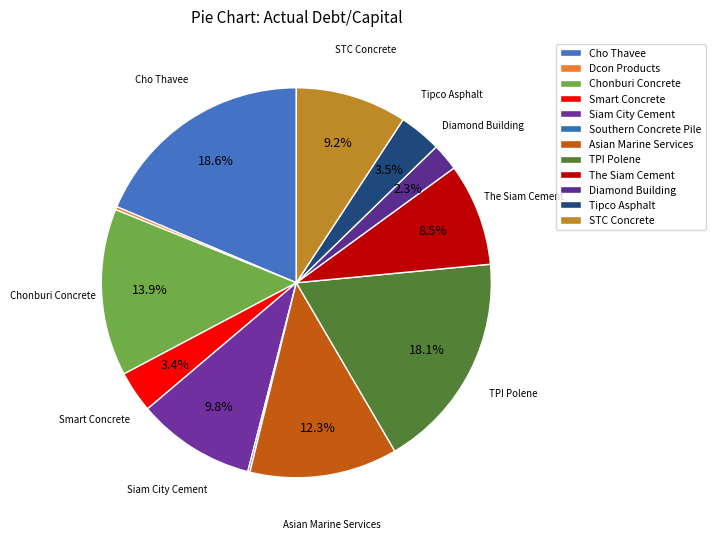

Rank the categories by value from lowest to highest.

Southern Concrete Pile, Dcon Products, Diamond Building, Smart Concrete, Tipco Asphalt, The Siam Cement, STC Concrete, Siam City Cement, Asian Marine Services, Chonburi Concrete, TPI Polene, Cho Thavee